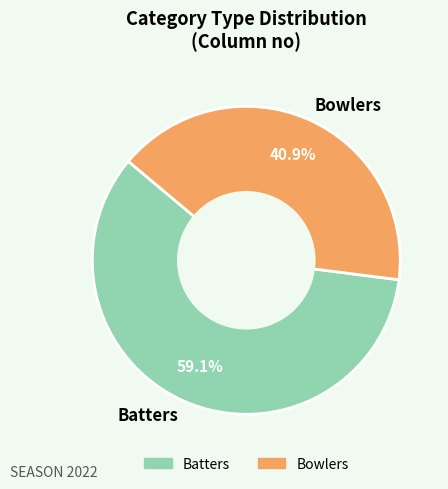

What percentage is the Batters slice, to the nearest percent?

59%